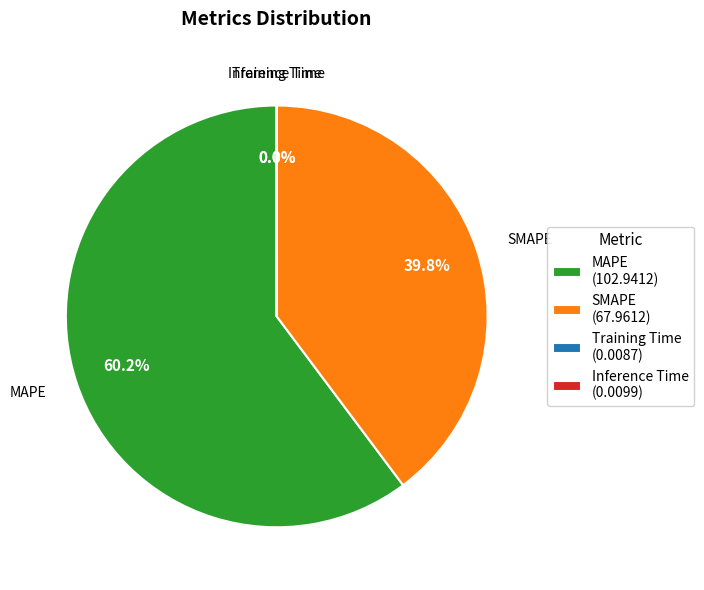

What portion of the pie excludes SMAPE?

60.2%